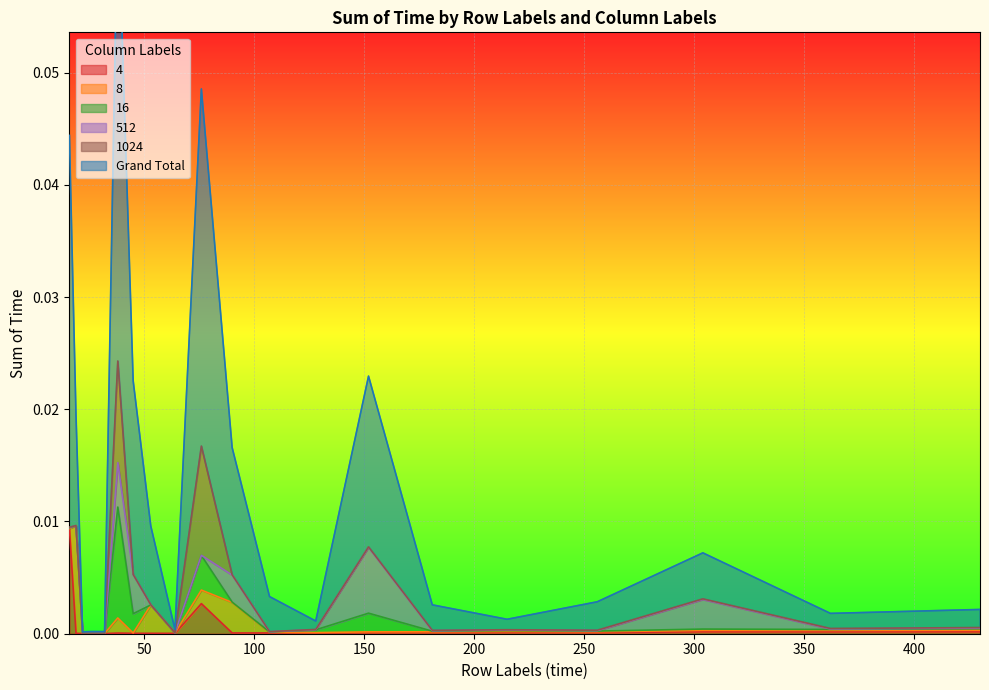

At how many categories does at least one series exceed 0?

20